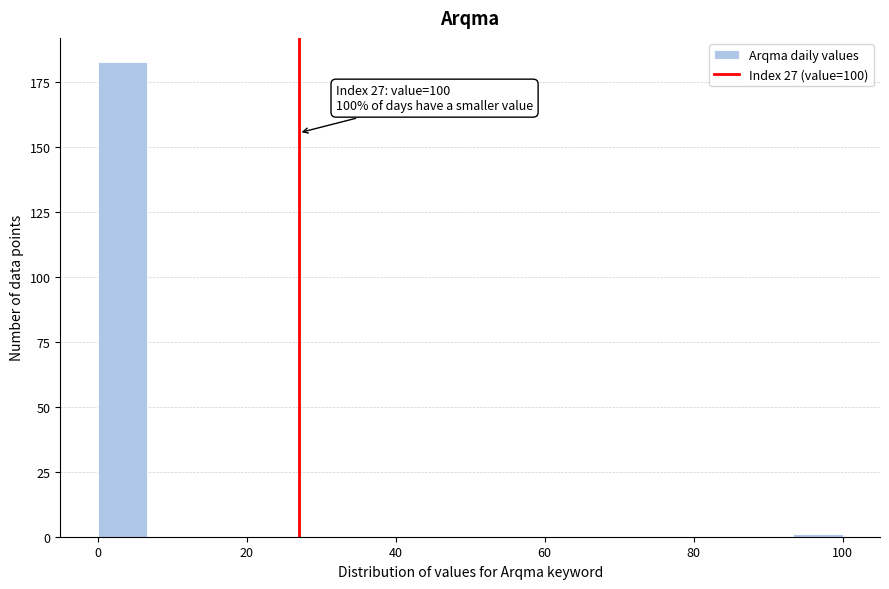

Read against the x-axis, roughly where is the centre of the tallest bar?

4